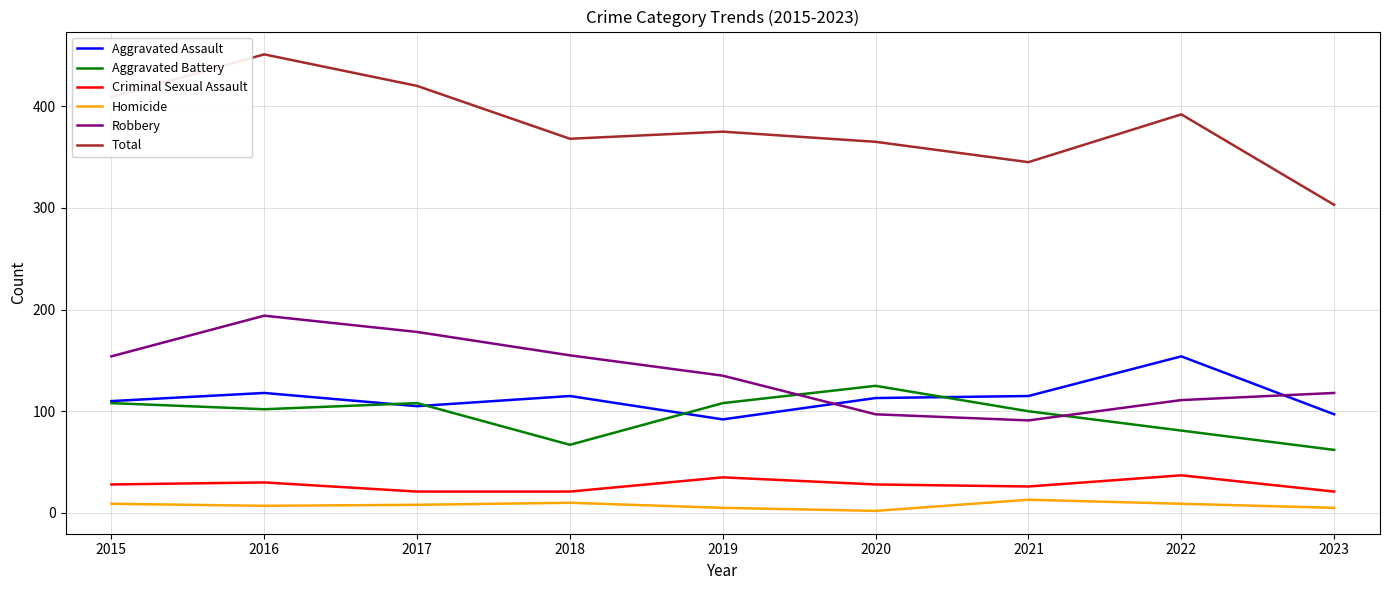

Which series has the largest range (max minus min)?

Total